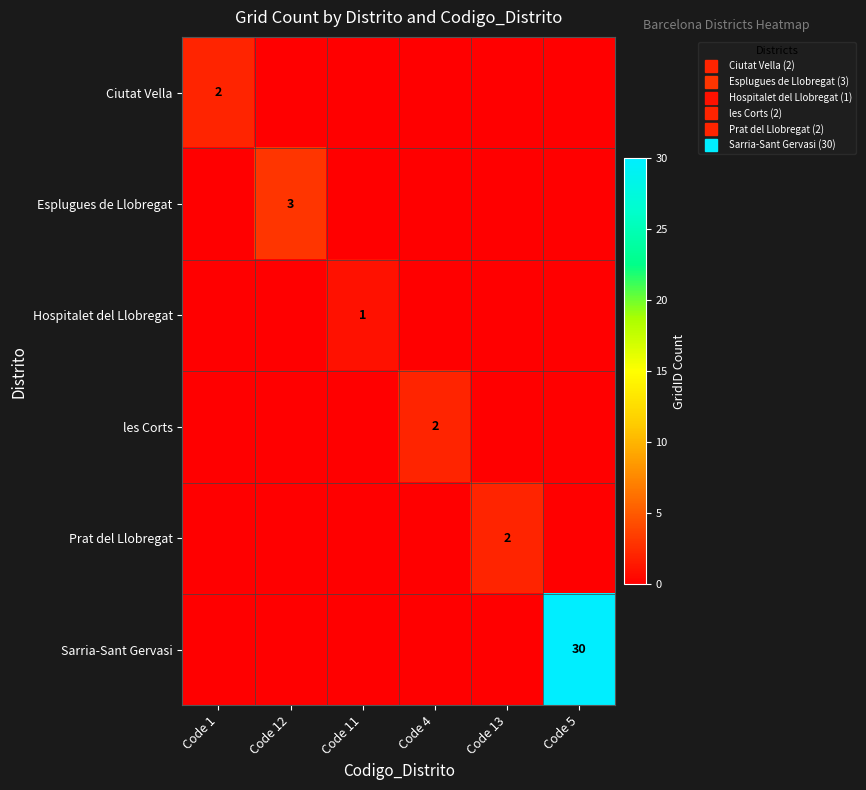

Which category has the lowest value across all series?

Code 12